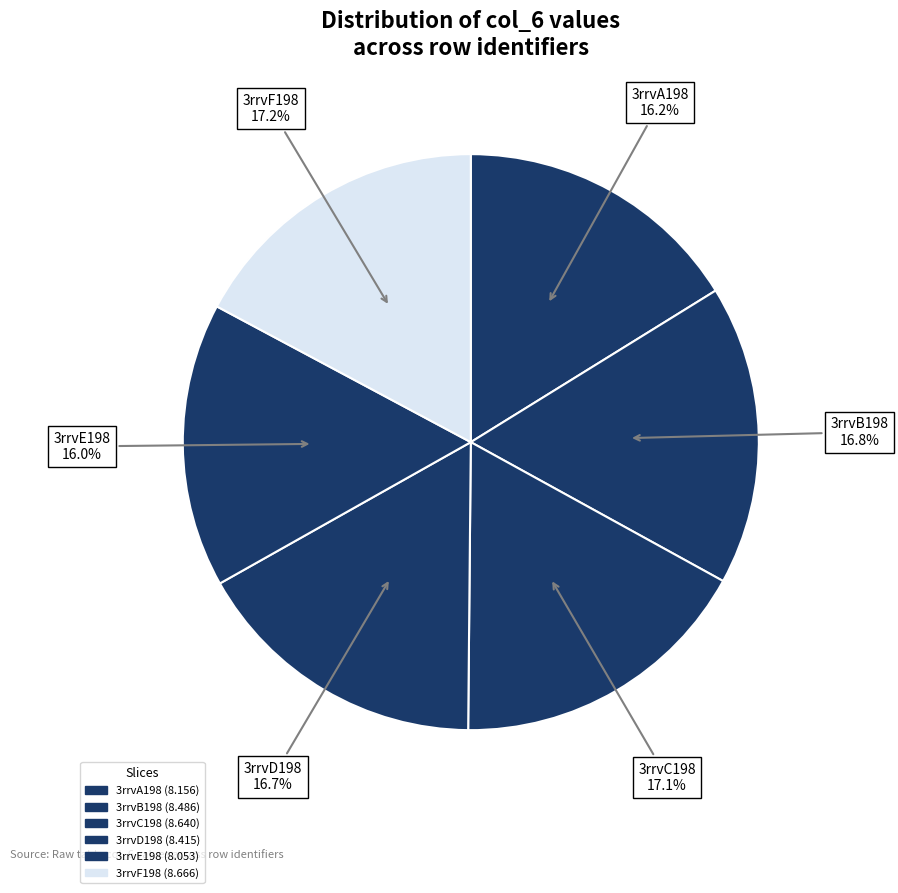

What percentage is the 3rrvD198 slice, to the nearest percent?

17%